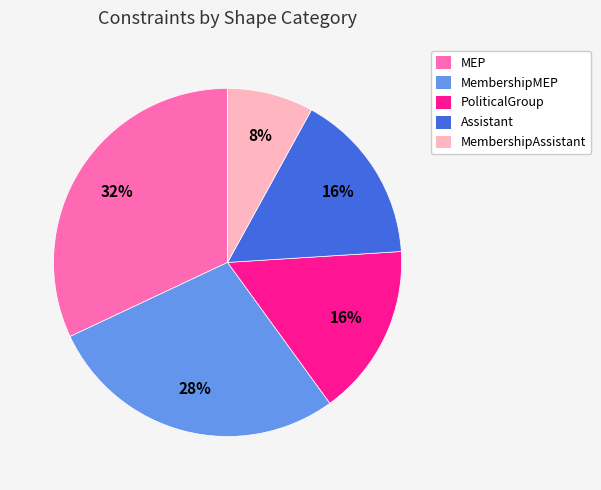

Is the sum of MembershipAssistant and PoliticalGroup greater than half?

No